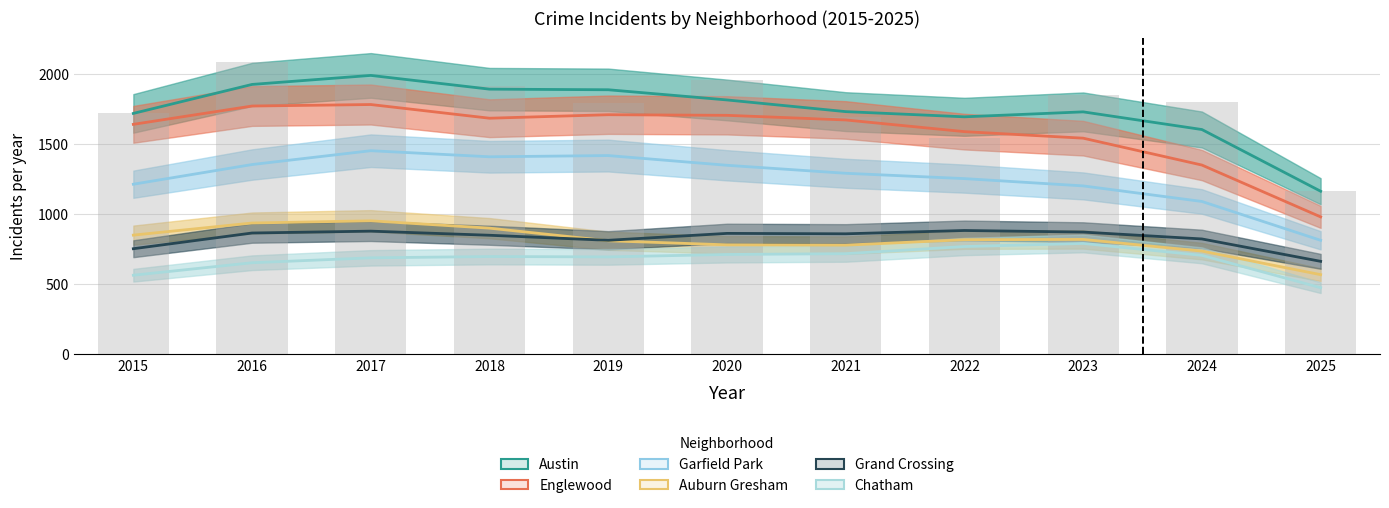

Which series changed the most between 2017 and 2022?

Austin